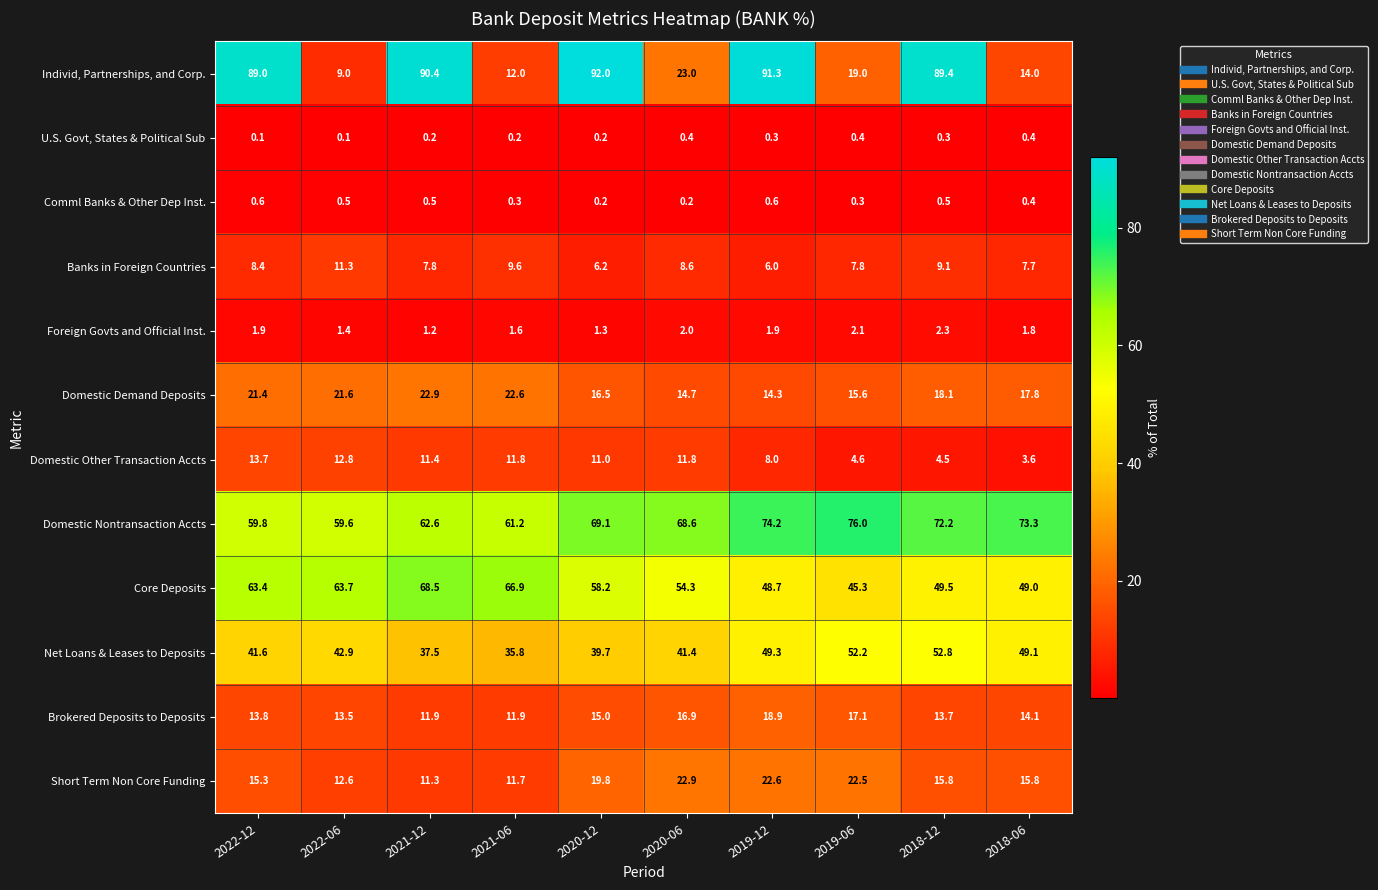

What is the smallest value displayed?

0.1